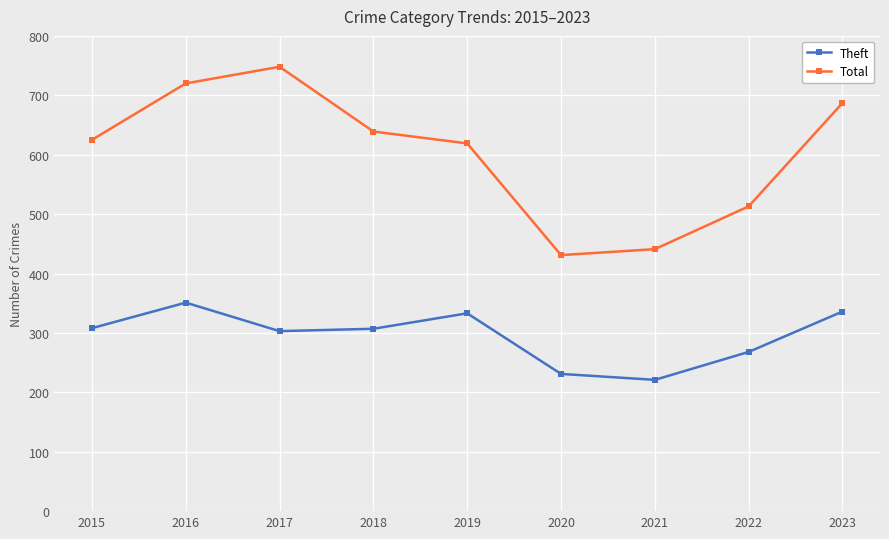

List the series in order of their peak value, lowest first.

Theft, Total